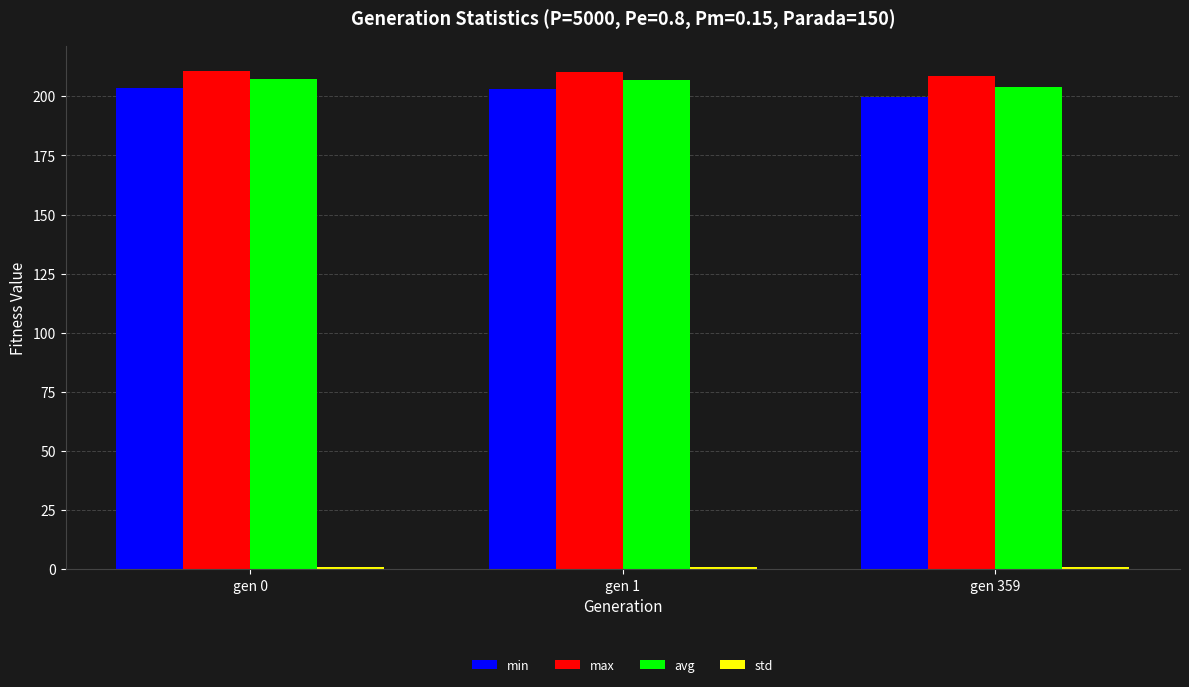

How many distinct data groups are displayed?

4